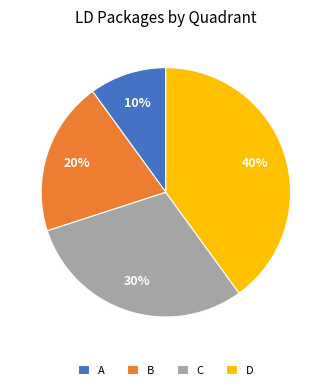

To the nearest percent, what is the difference between the C and B slice percentages?

10%